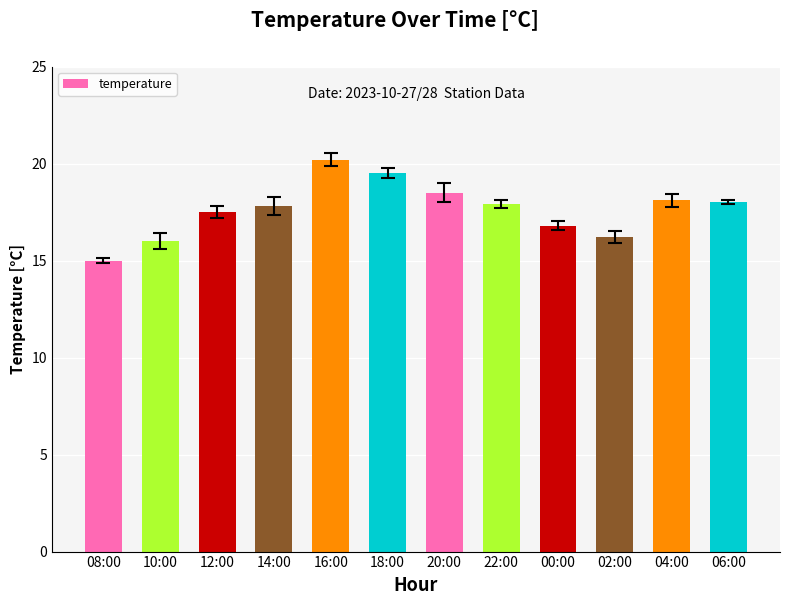

What value does the data have at 00:00?

16.8